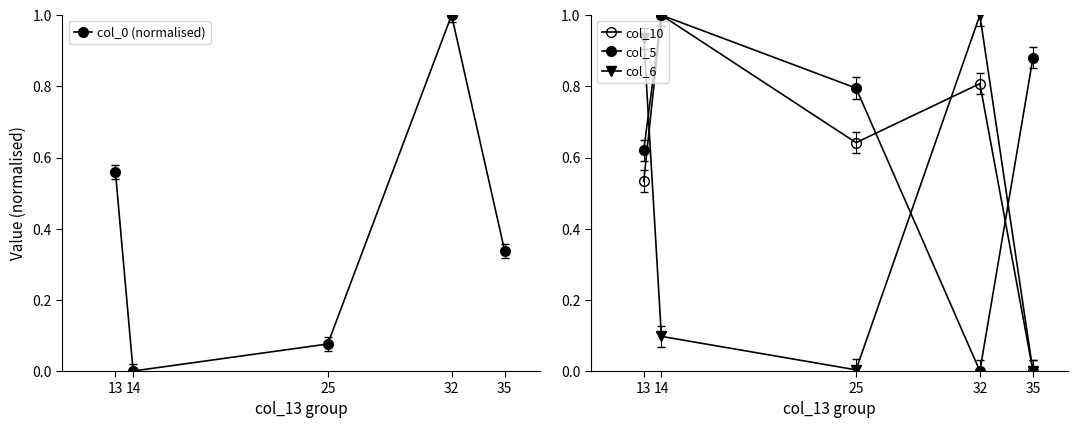

What are all the series names shown in the legend?

col_0 (normalised), col_10, col_5, col_6